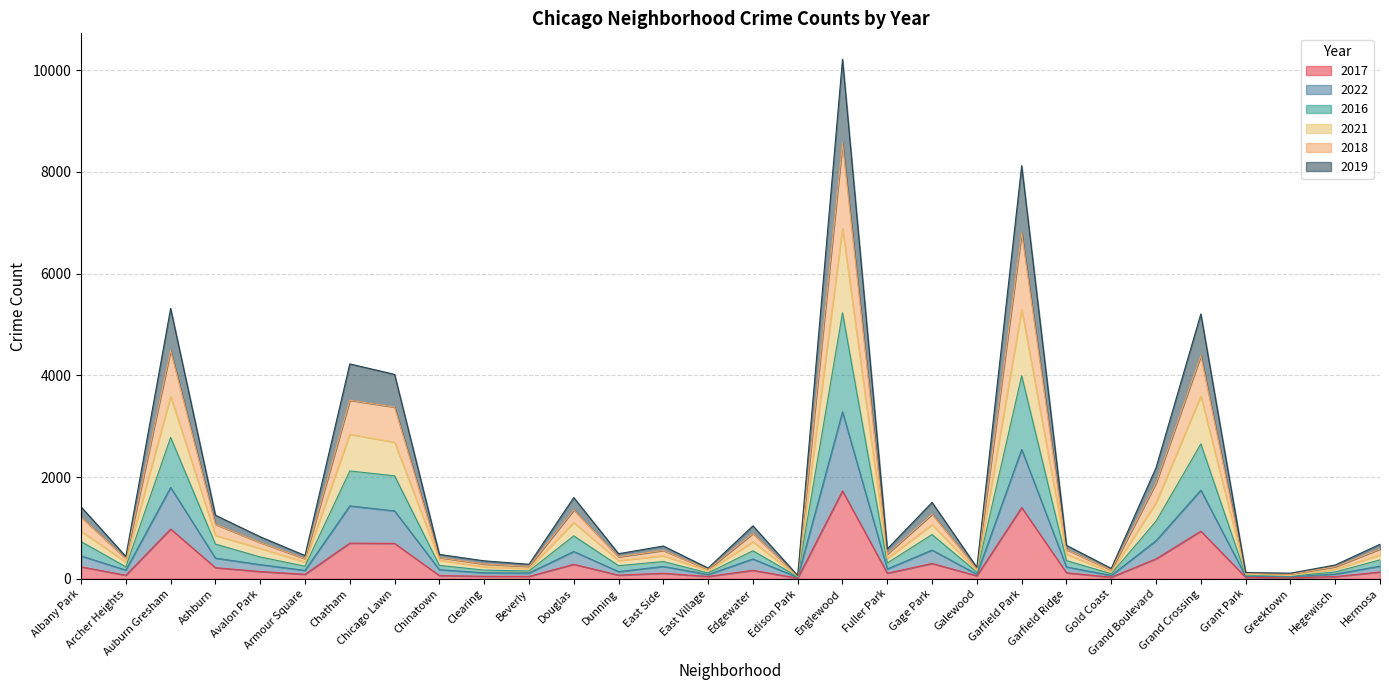

At which category is the sum across all series the highest?

Englewood